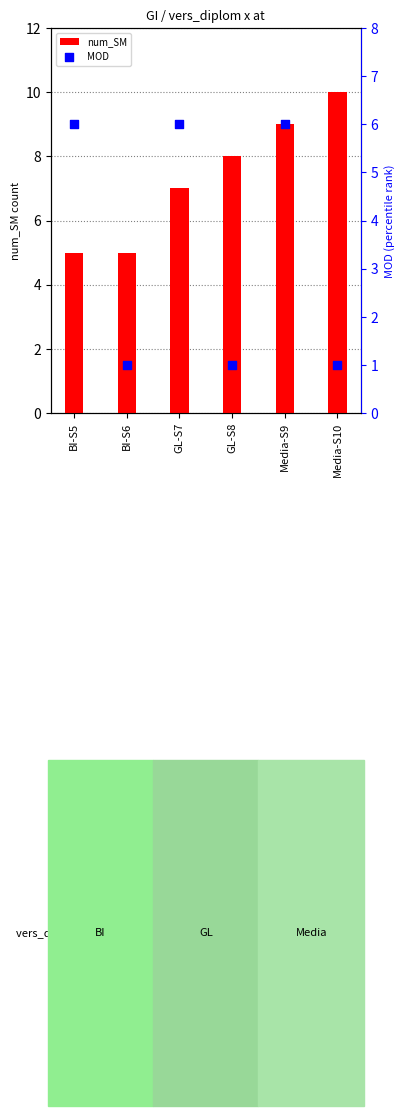

What is the total value across all series at GL-S7?

13